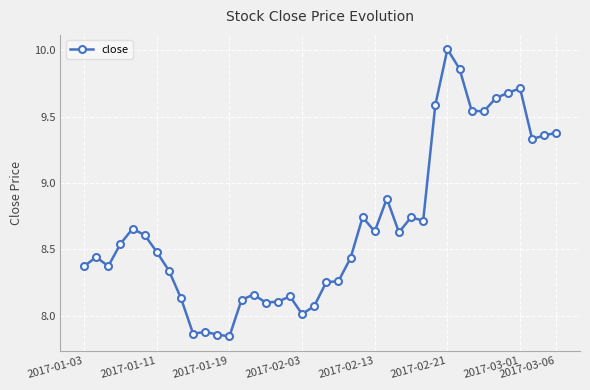

What is the sum of all values?

347.1